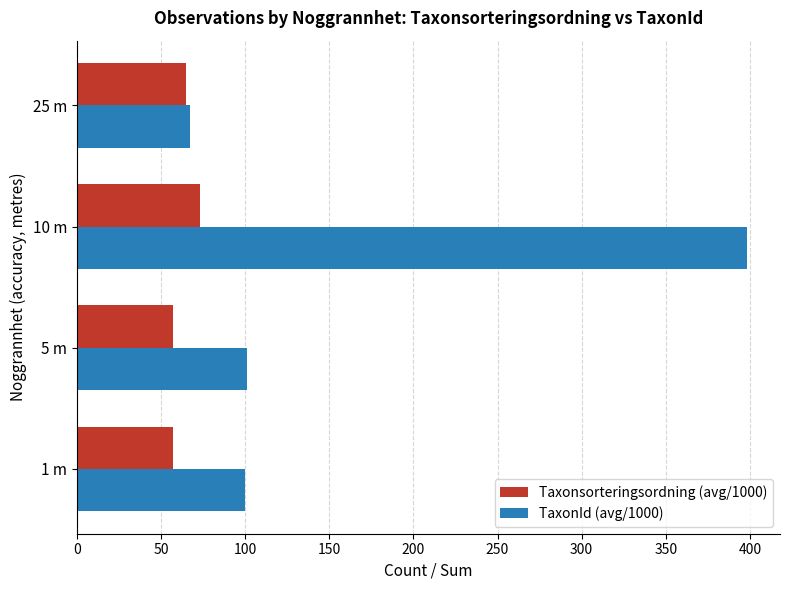

Is it true that TaxonId (avg/1000) equals 200 at 10 m?

False